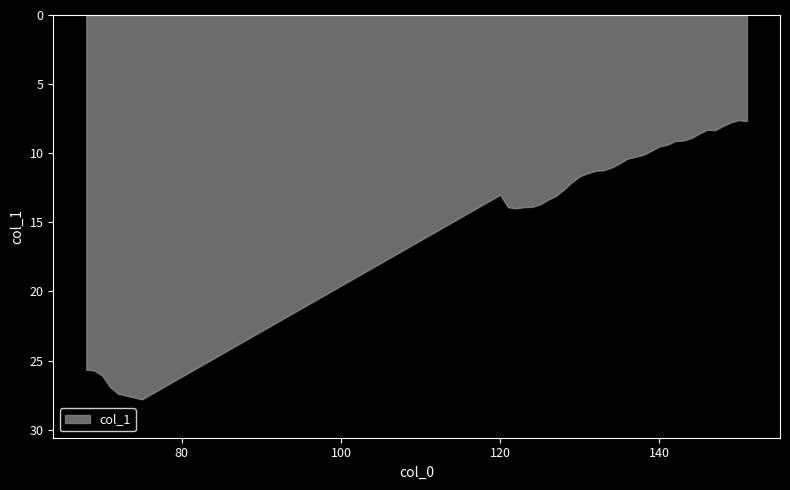

What is the difference between the maximum and minimum values?

20.2